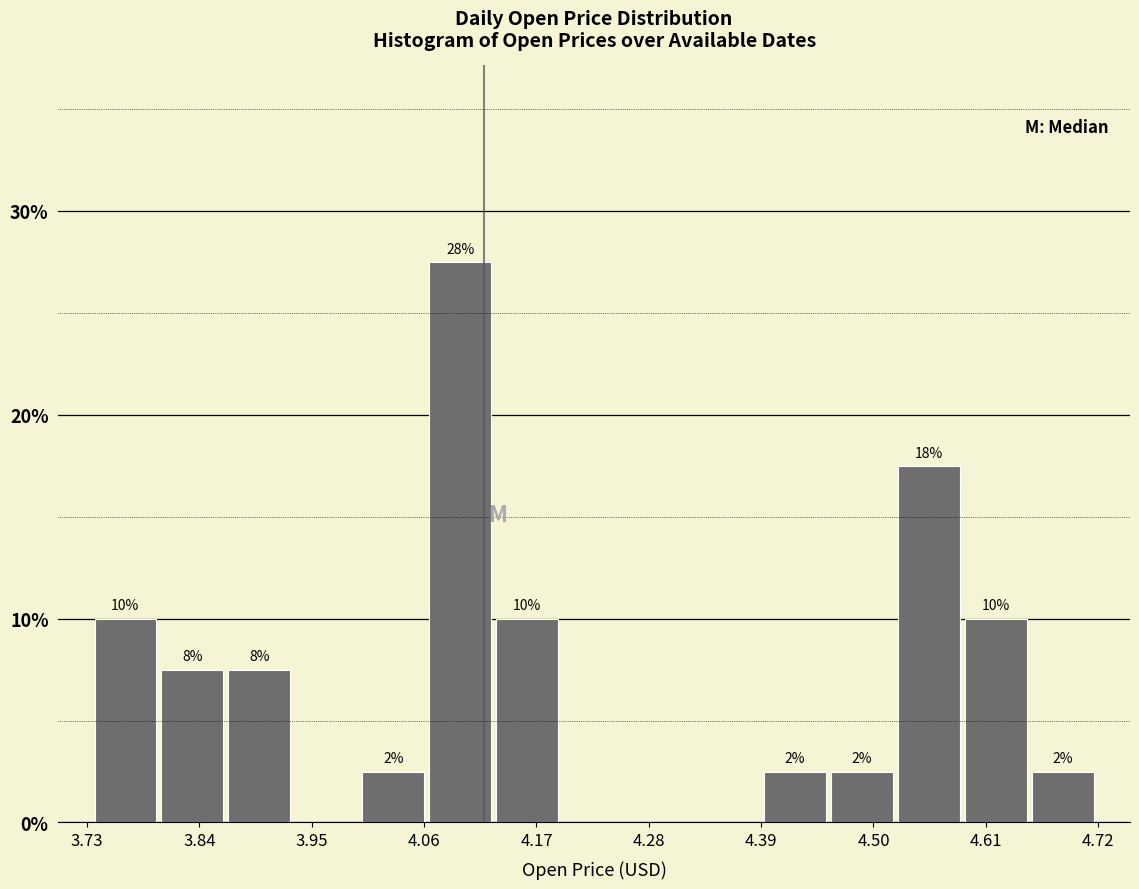

Read against the x-axis, roughly where is the centre of the tallest bar?

4.10